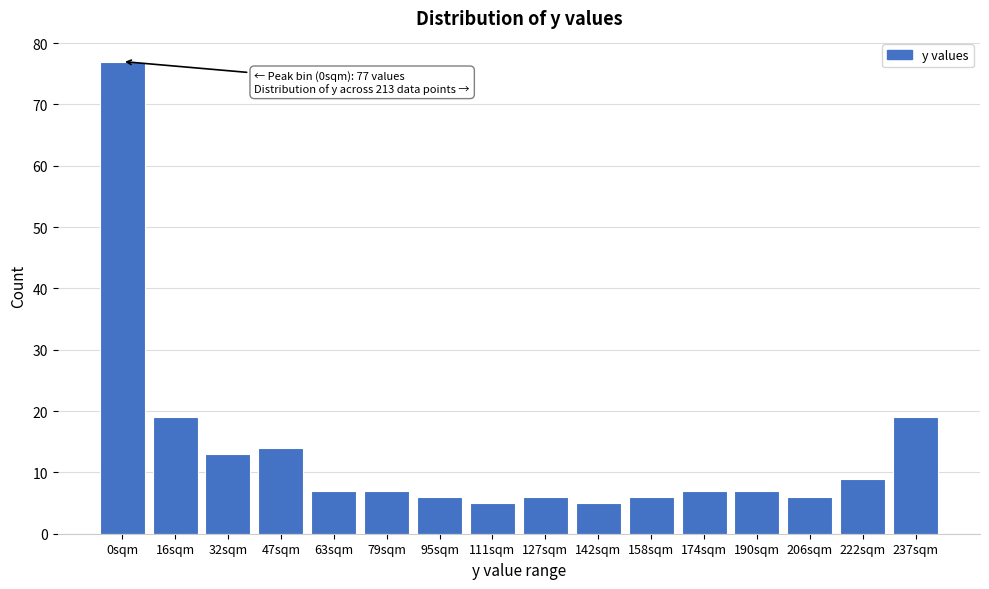

Reading left to right, transcribe all the data shown in this chart.

0sqm=77	16sqm=19	32sqm=13	47sqm=14	63sqm=7	79sqm=7	95sqm=6	111sqm=5	127sqm=6	142sqm=5	158sqm=6	174sqm=7	190sqm=7	206sqm=6	222sqm=9	237sqm=19